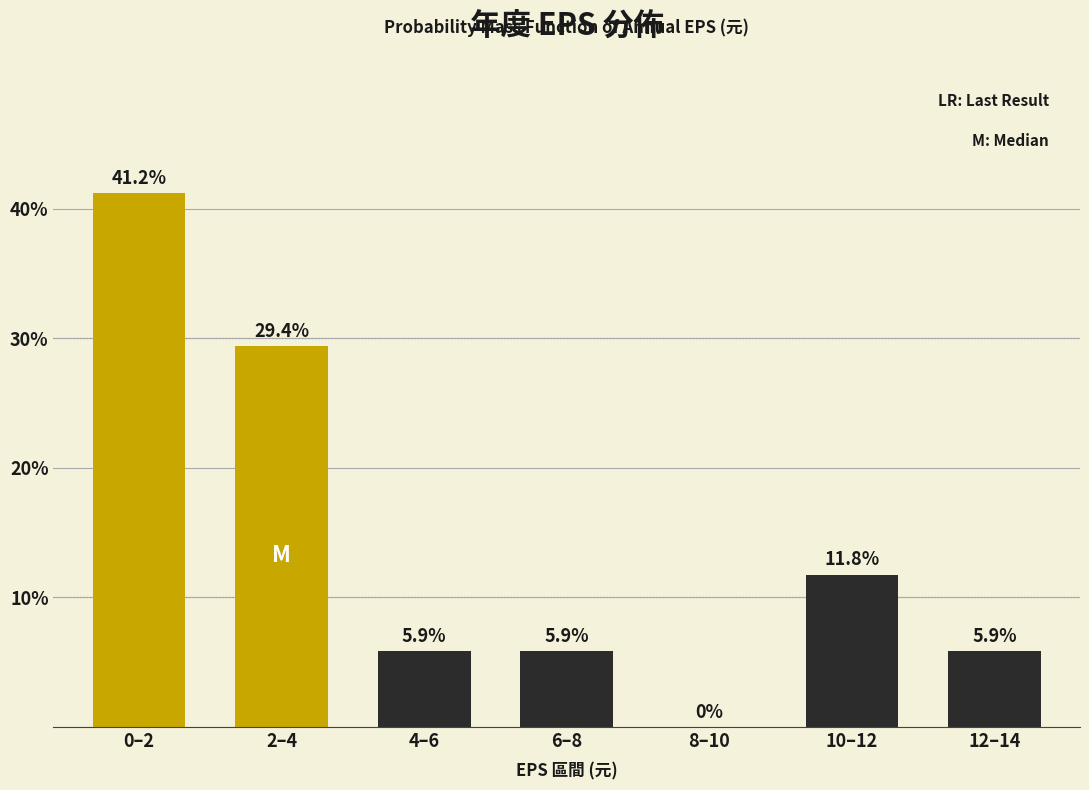

Reading right to left, extract all data points from this chart.

12–14=5.9	10–12=11.8	8–10=0.0	6–8=5.9	4–6=5.9	2–4=29.4	0–2=41.2